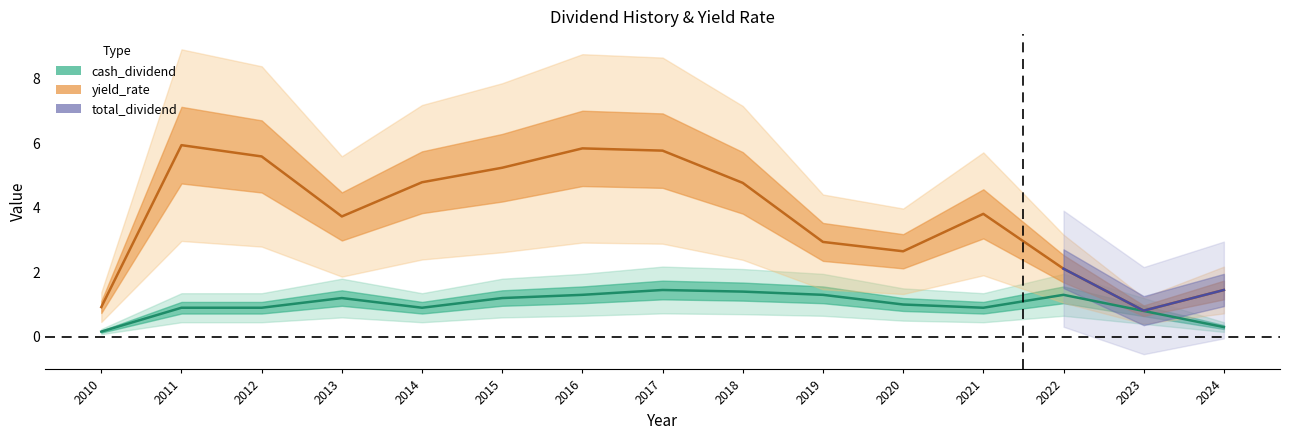

At which label does yield_rate first exceed 3?

2011